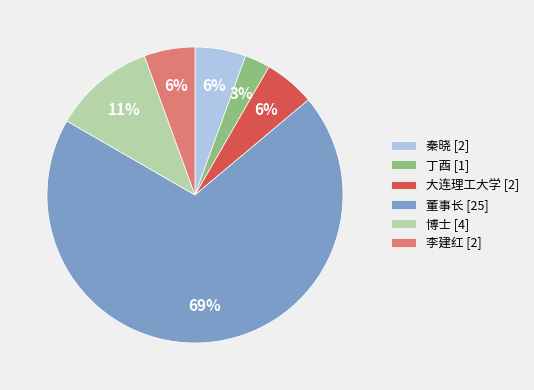

Which category has the biggest portion of the pie?

董事长